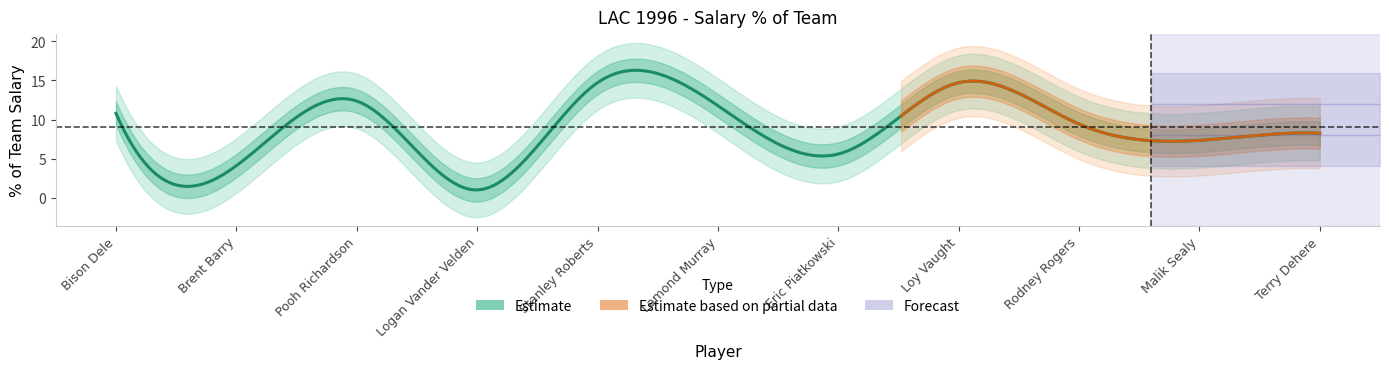

Is it true that the value at Logan Vander Velden is 1.0?

True